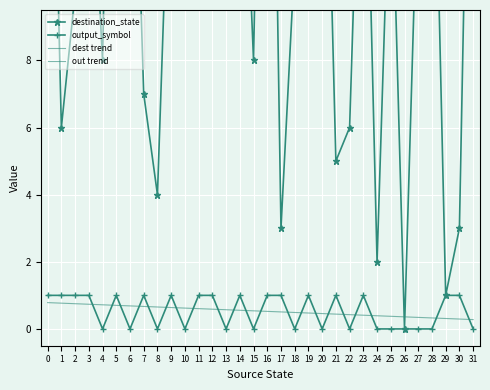

How many positive values does the output_symbol series have?

17